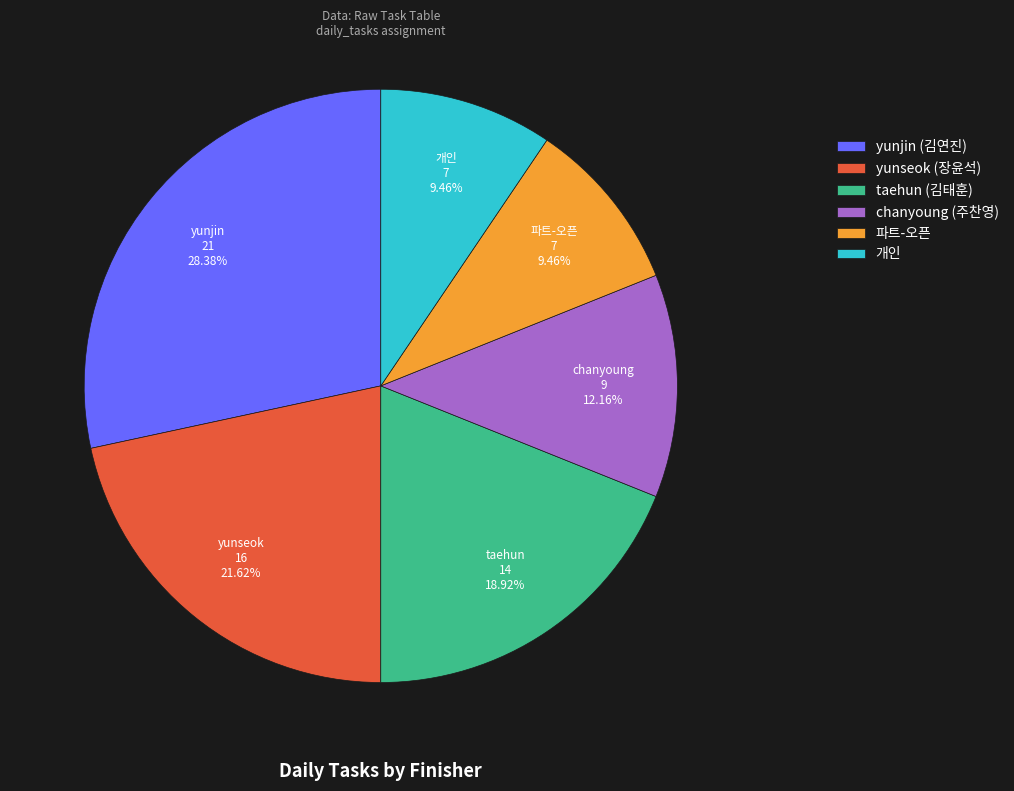

To the nearest percent, what is the combined percentage of yunjin (김연진) and taehun (김태훈)?

47%